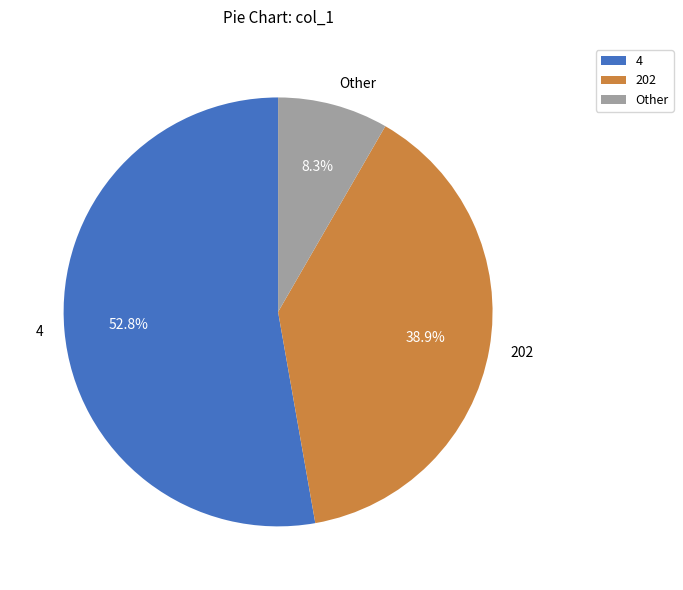

Combined, do Other and 4 account for over 50%?

Yes